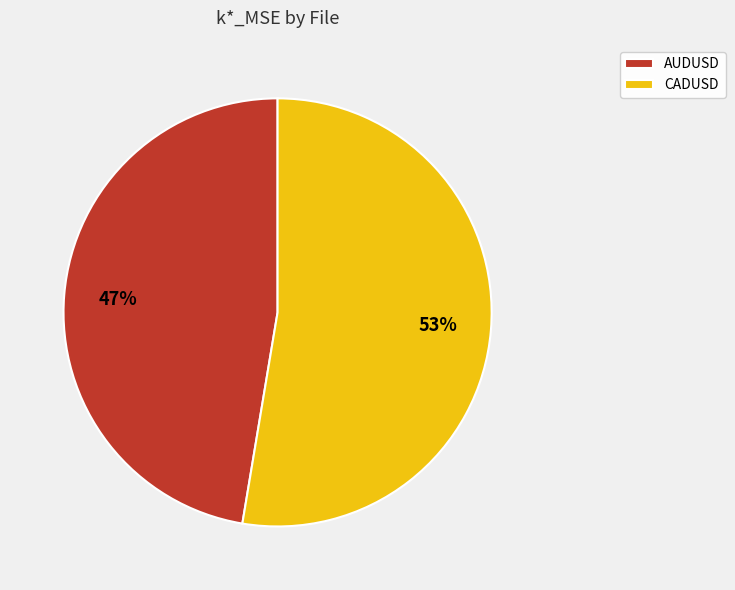

Is AUDUSD the majority of the pie?

No